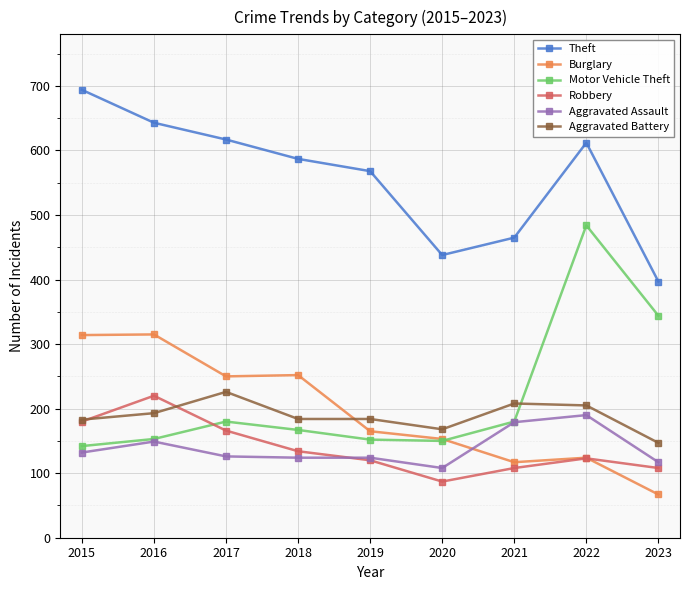

How many lines are shown in the chart?

6